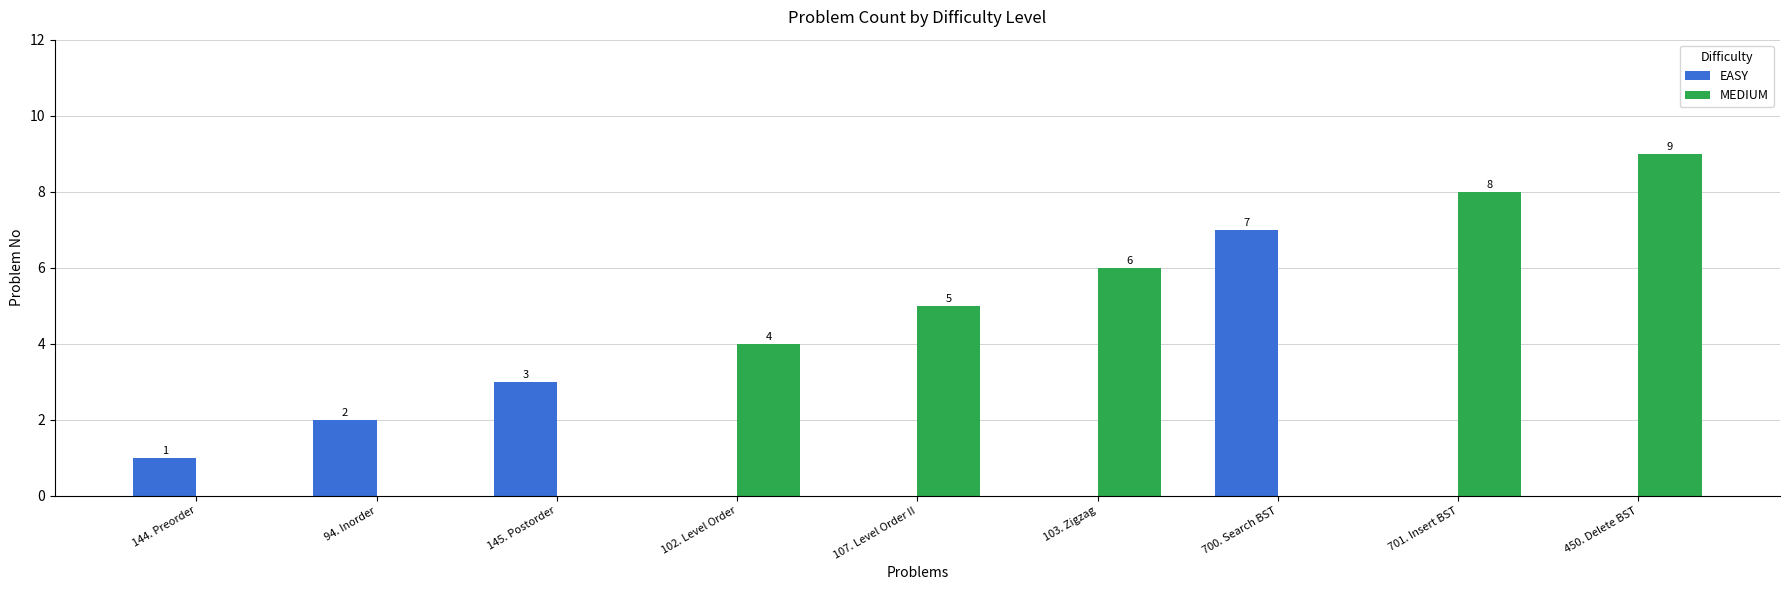

What is the total value across all series at 94. Inorder?

2